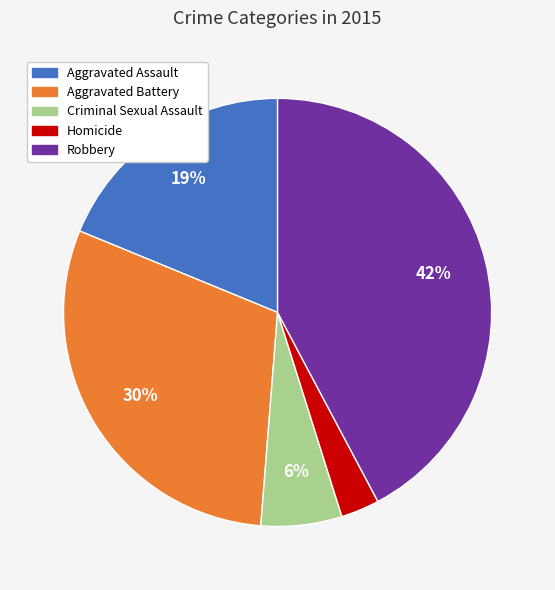

To the nearest percent, what portion does Aggravated Battery represent?

30%